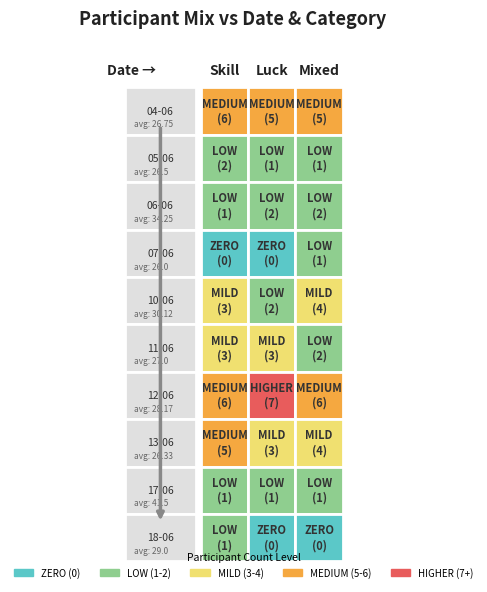

Is it true that total_participants equals 4.0 at 2?

True